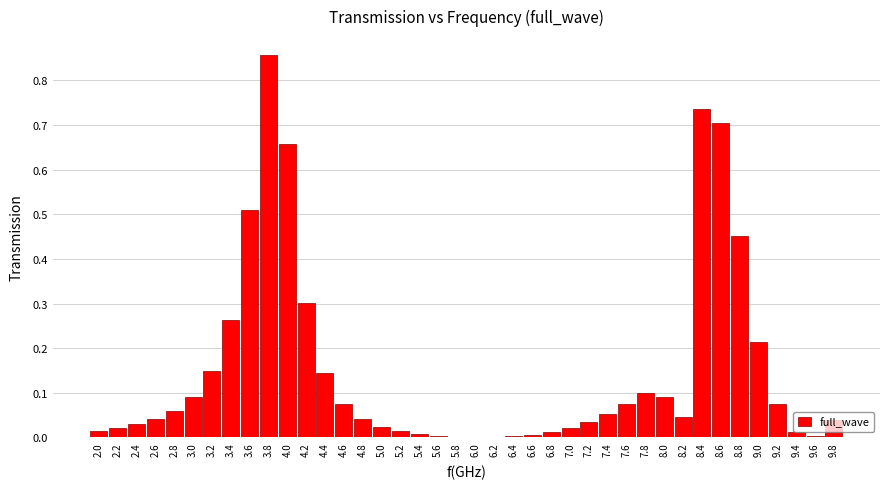

At which category does the chart reach its peak across all series?

3.8